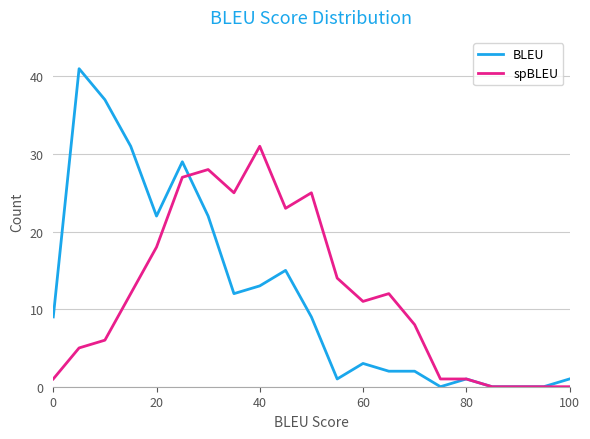

Rank the series by their maximum value, from highest to lowest.

BLEU, spBLEU